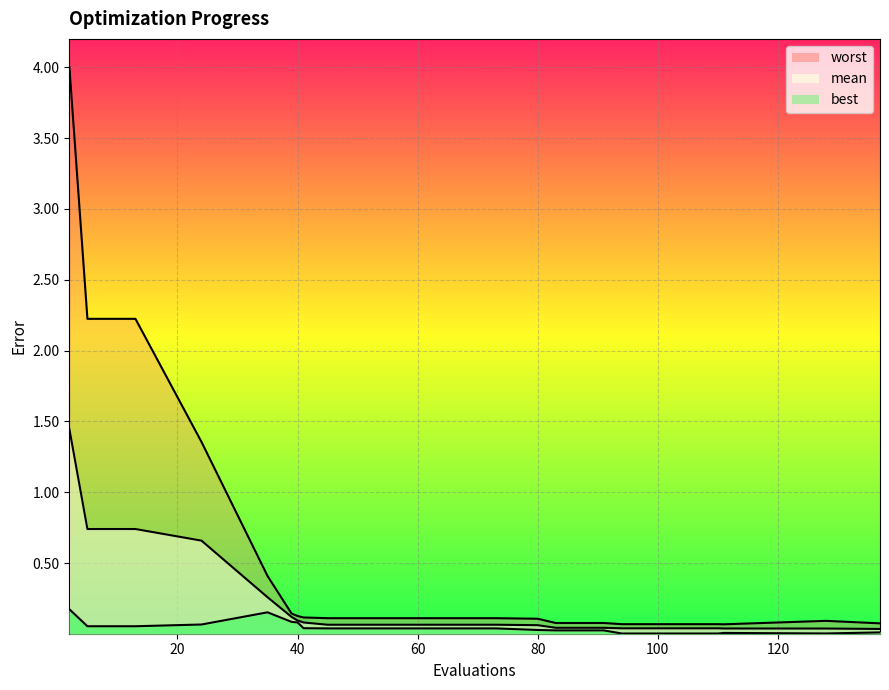

True or false: worst and mean intersect in this chart.

False